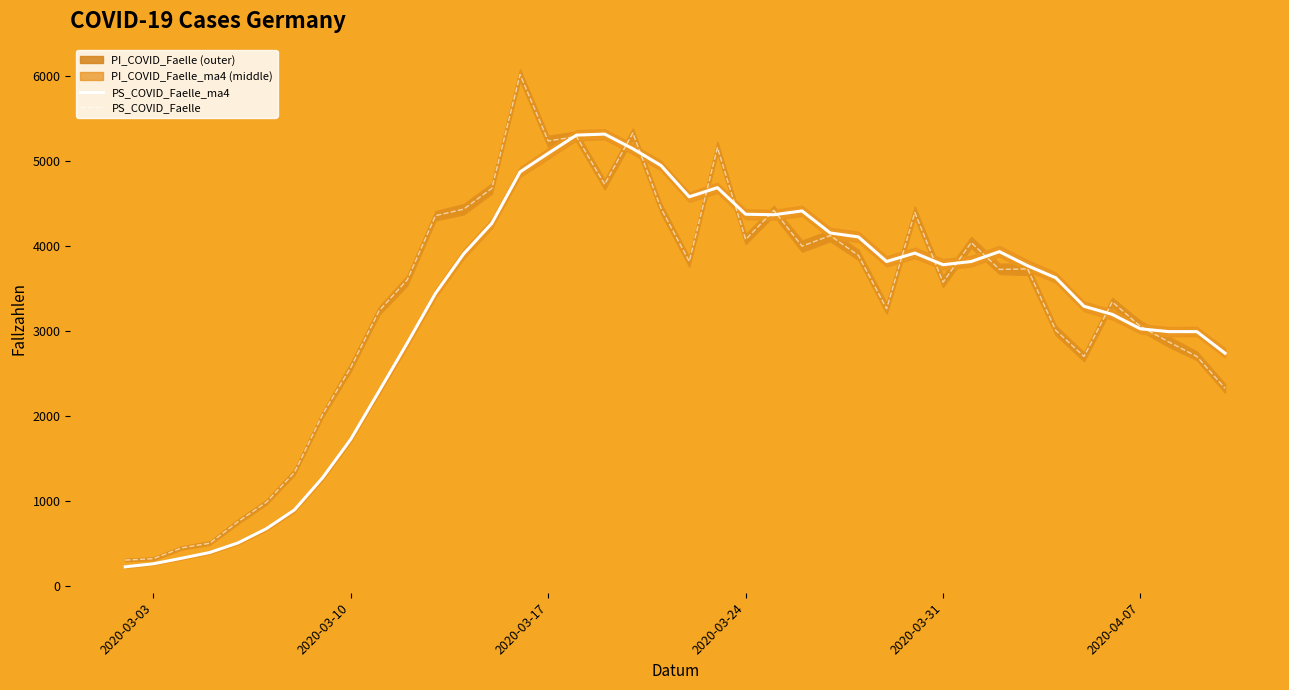

What is the maximum value shown in the chart?

6016